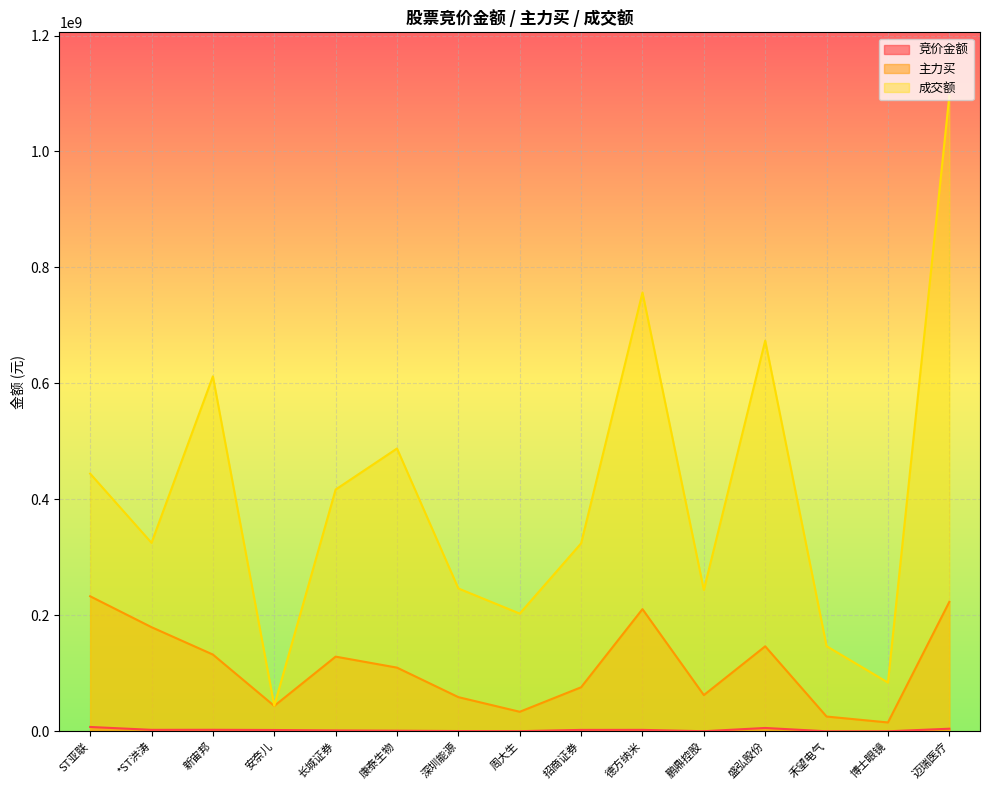

The 竞价金额 series shows 211150 at 鹏鼎控股. True or false?

True